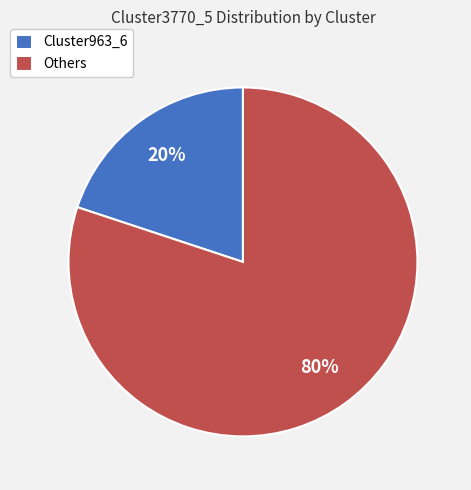

Is the sum of Others and Cluster963_6 greater than half?

Yes